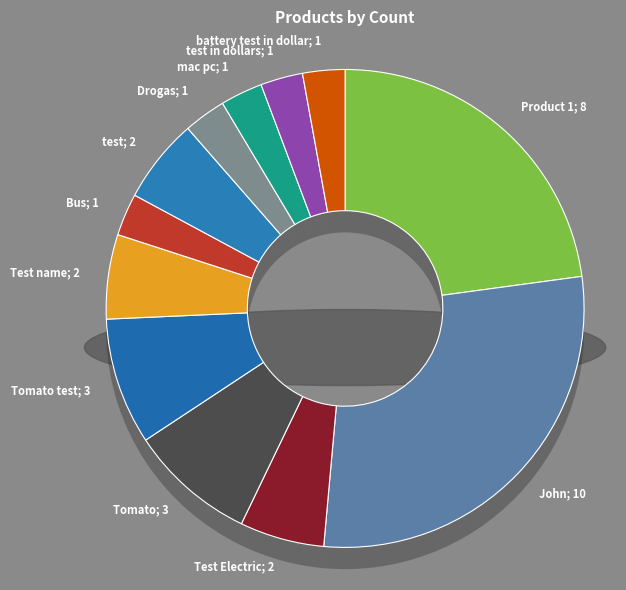

How many segments does this pie chart have?

12